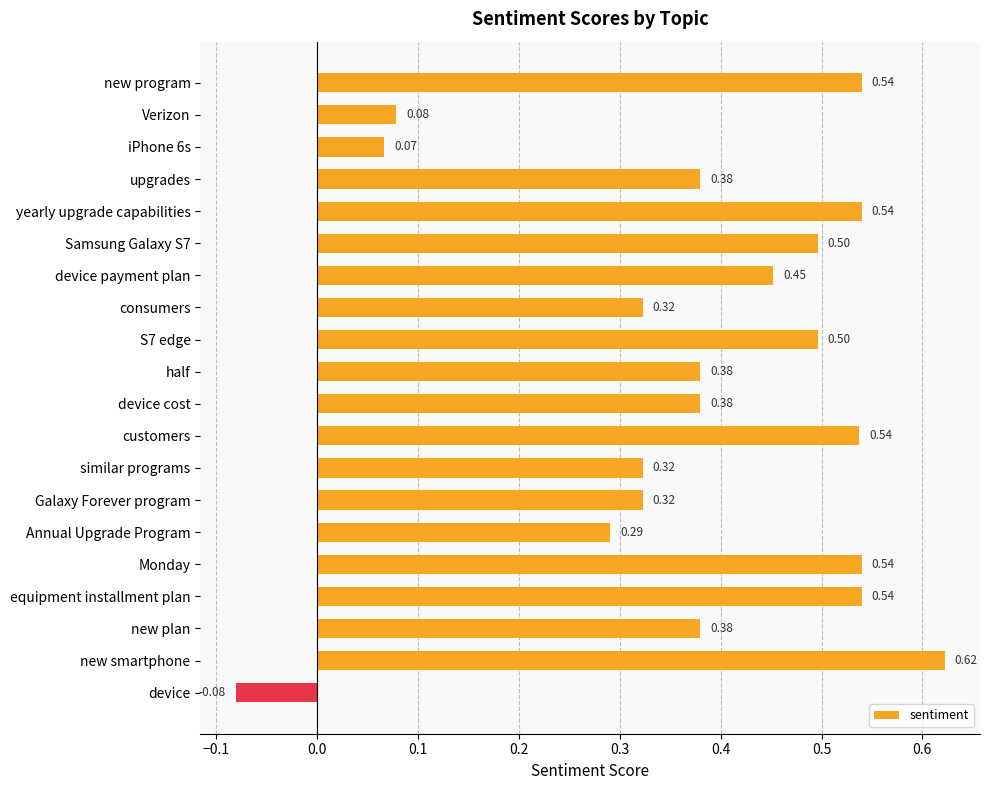

What is the label of the 5th bar from the bottom?

Monday